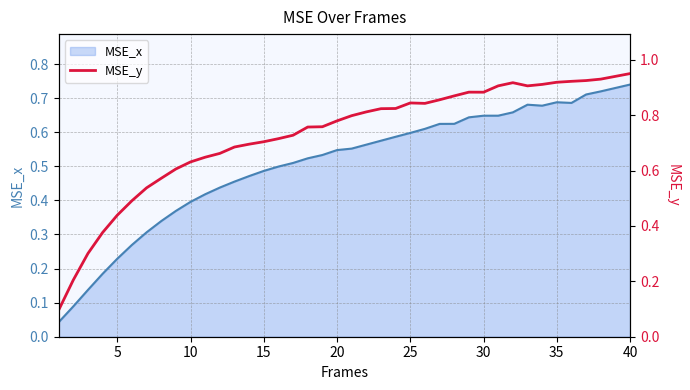

Count the number of categories in the chart.

40